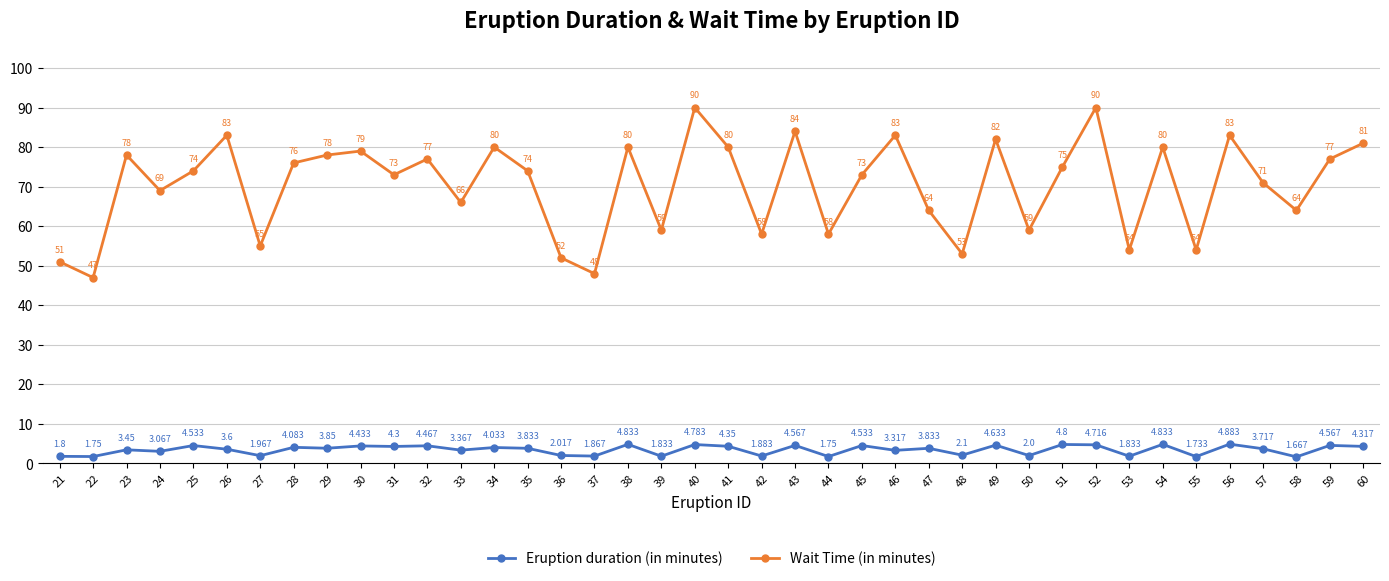

Is it true that Eruption duration (in minutes) equals 4.8 at 40?

True